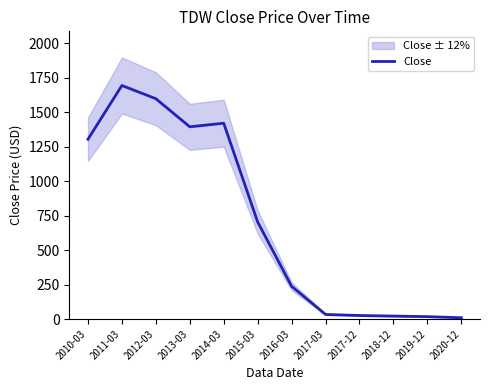

Approximately how many times larger is the value at 2013-03 compared to 2020-12?

151.1